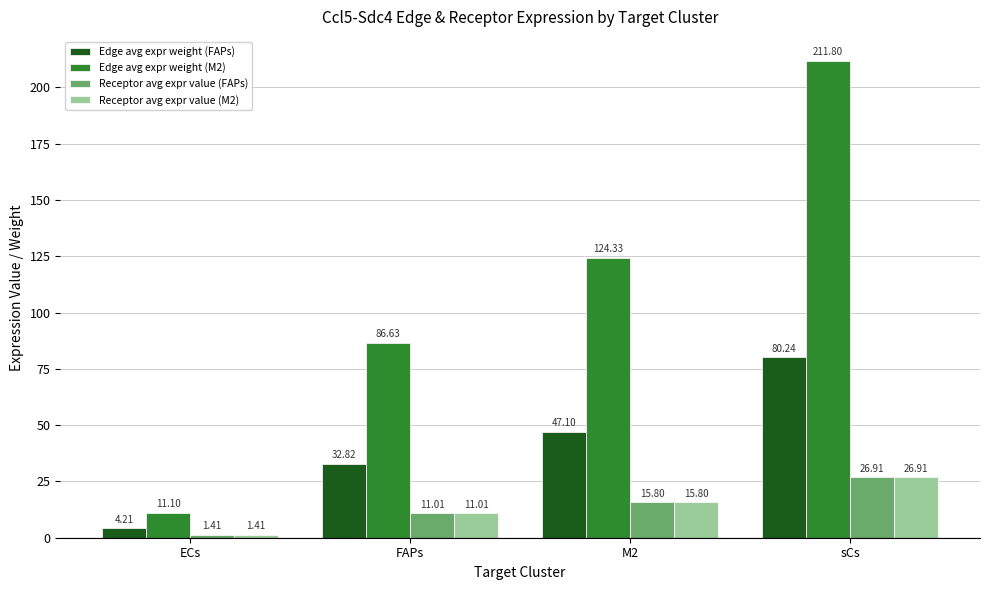

What is the lowest value of the Edge avg expr weight (M2) series?

11.1